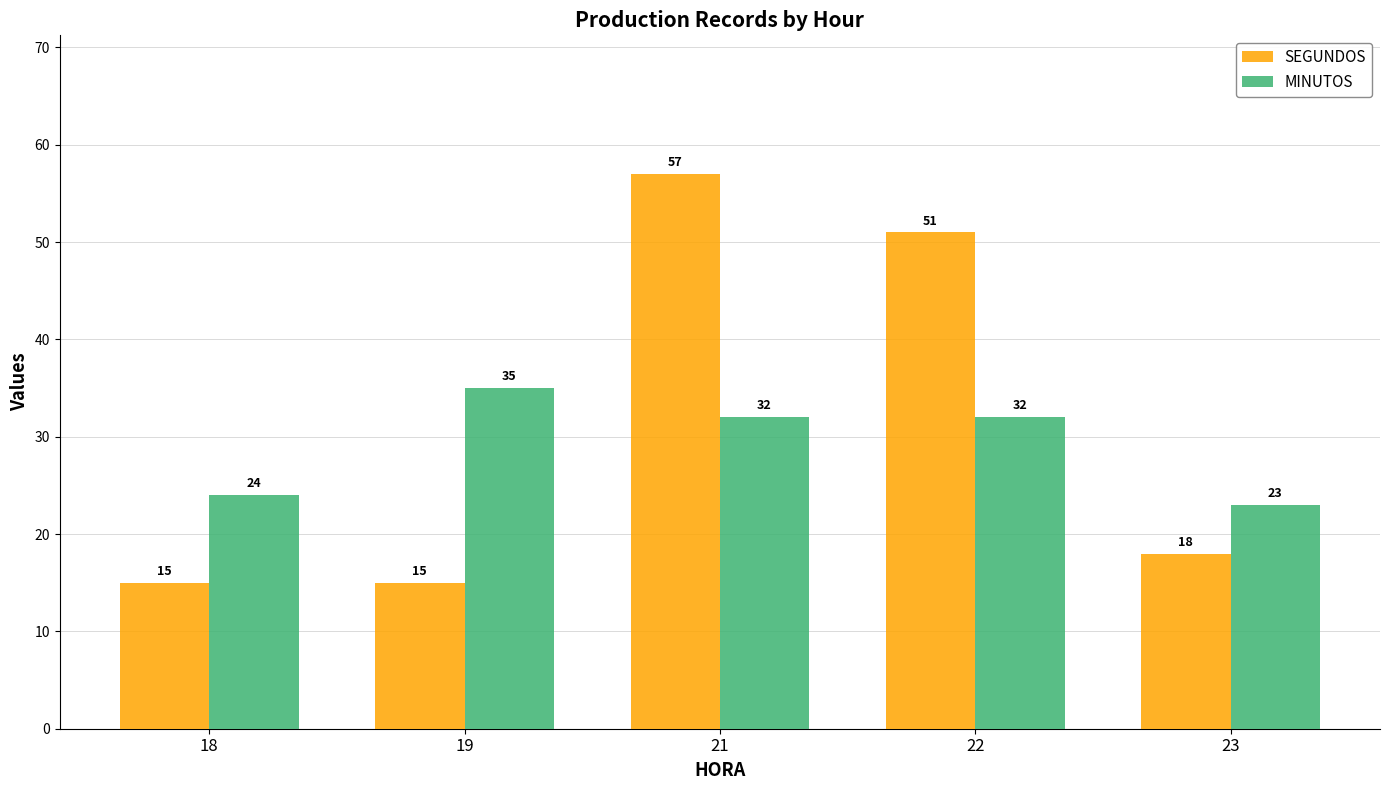

The value of SEGUNDOS at 21 is 93. True or false?

False